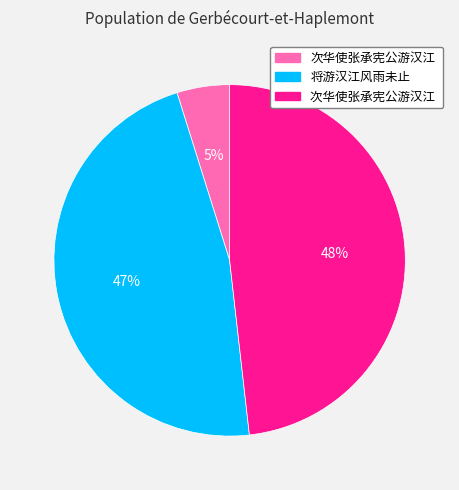

Does any single category account for the majority?

No